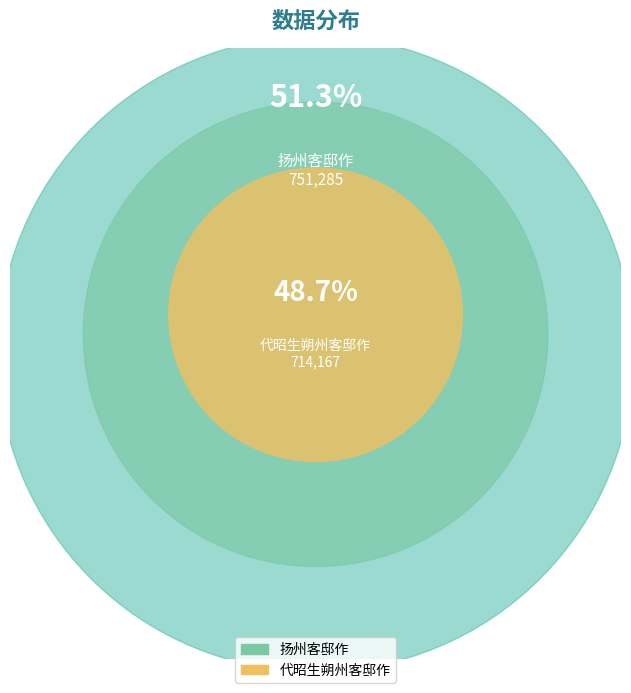

What is the change in value from 扬州客邸作 to 代昭生朔州客邸作?

-37118